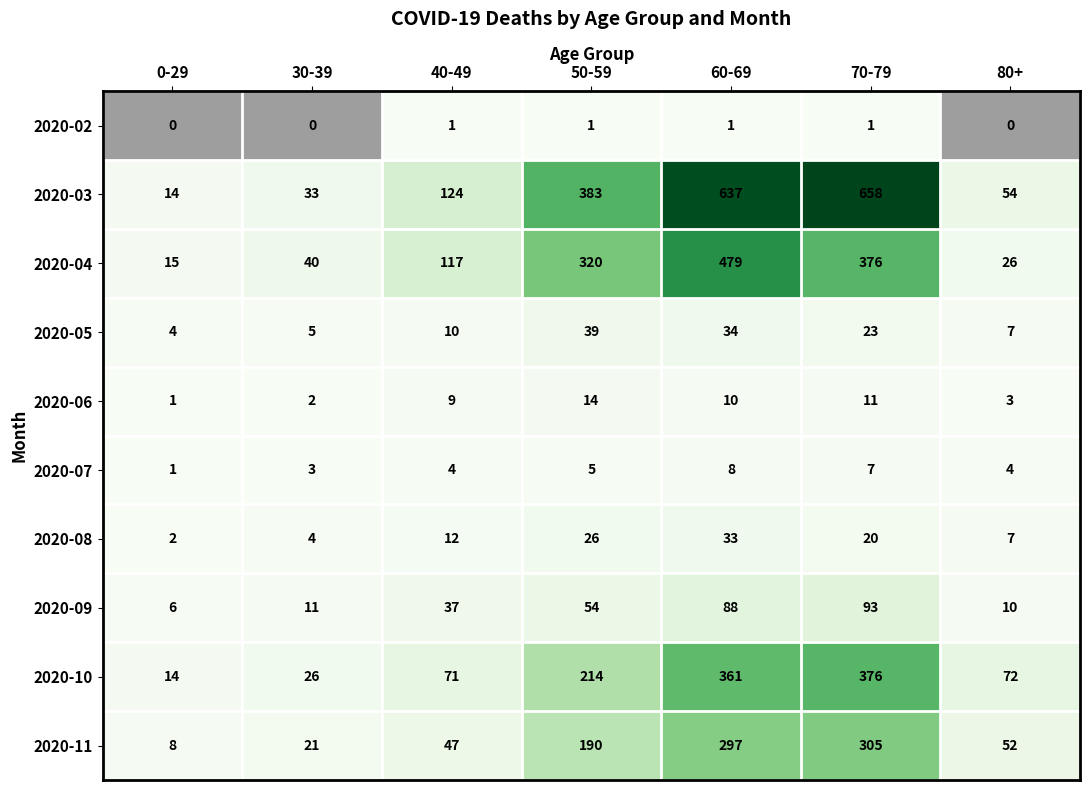

Between 40-49 and 80+, which series saw the biggest shift?

2020-04